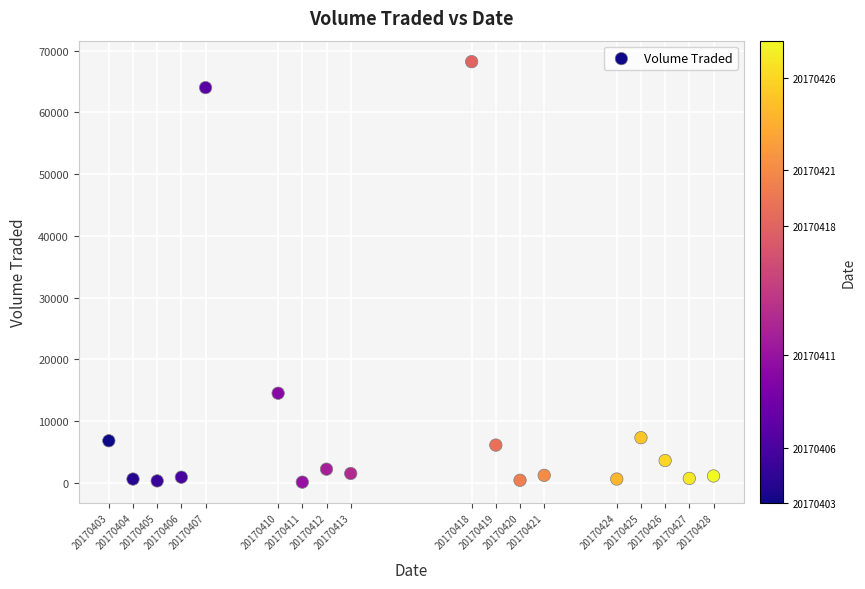

What is the range of X values (max minus min)?

25